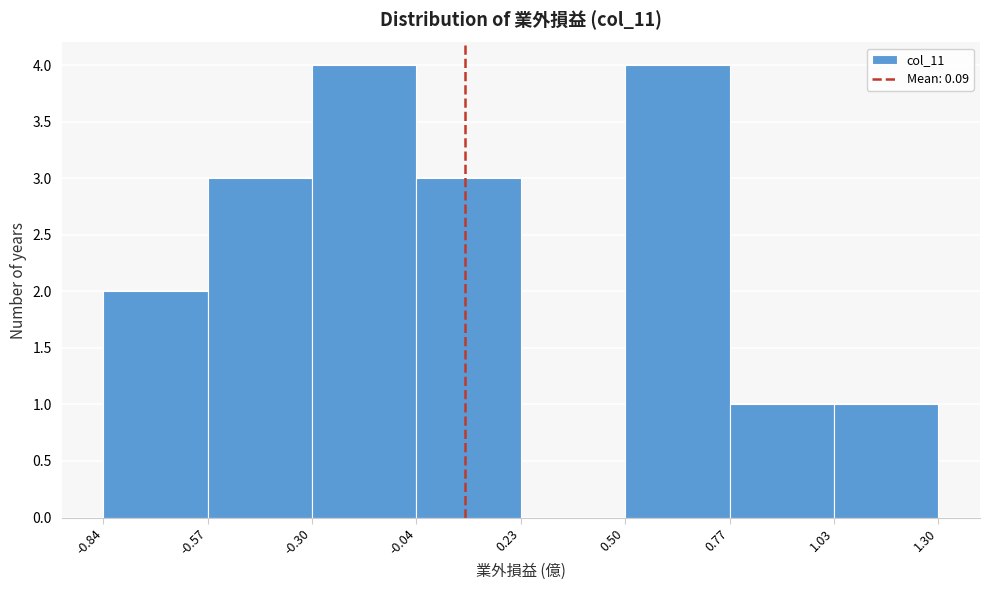

Reading left to right, transcribe this chart: for each bar, give the range it covers on the x-axis and its height. The values are not printed on the chart, so give them approximately, as read against the axis.

-0.84 to -0.57: 2
-0.57 to -0.30: 3
-0.30 to -0.04: 4
-0.04 to 0.23: 3
0.23 to 0.50: 0
0.50 to 0.77: 4
0.77 to 1.03: 1
1.03 to 1.30: 1